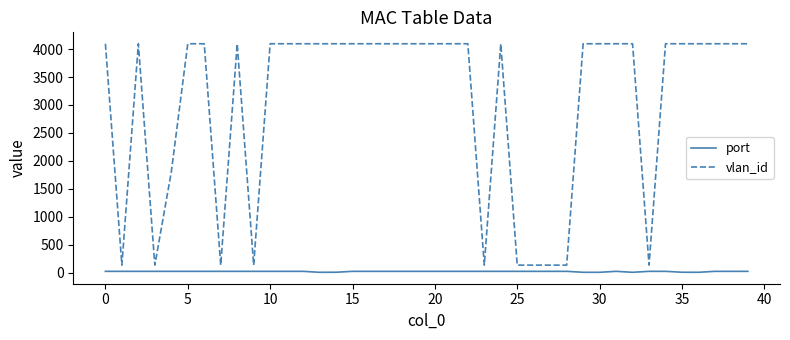

Rank the series by their average value, from lowest to highest.

port, vlan_id